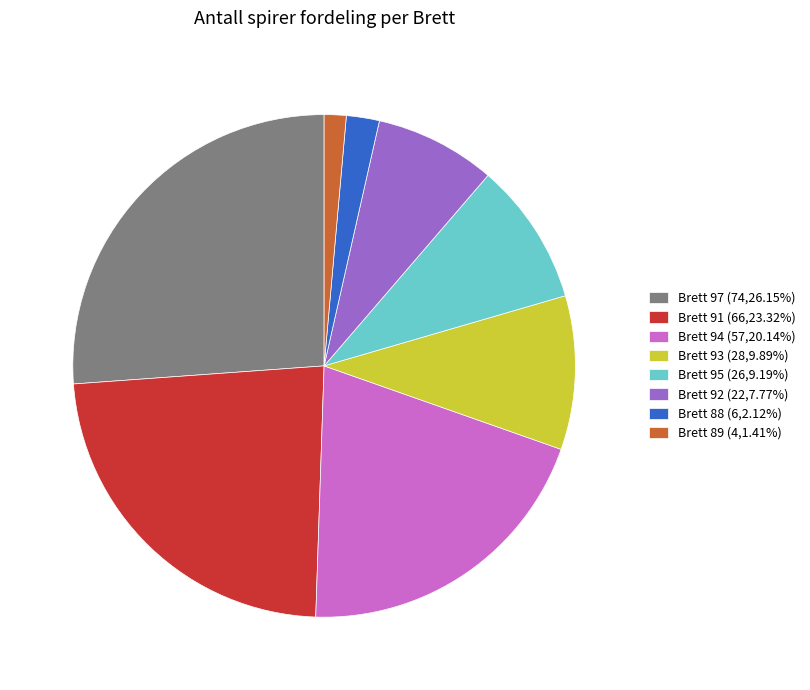

Do Brett 89 (4,1.41%) and Brett 93 (28,9.89%) together represent more than half of the pie?

No